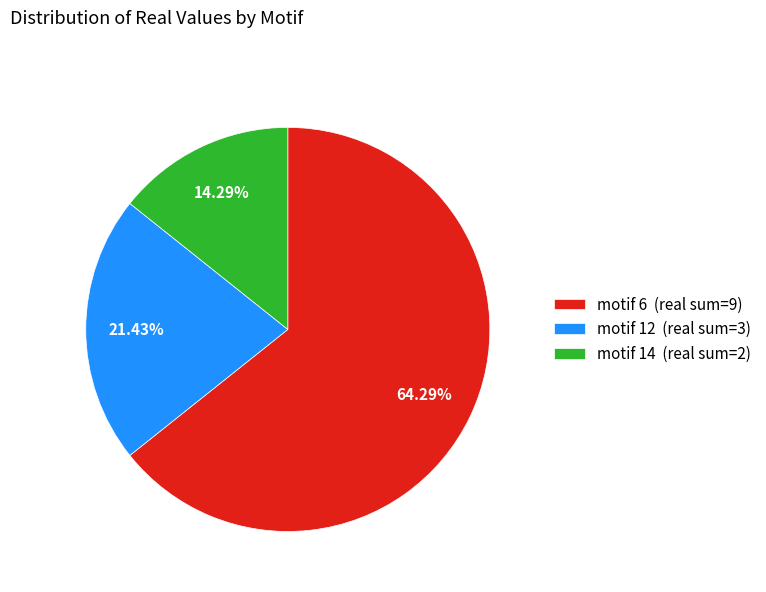

How many segments does this pie chart have?

3